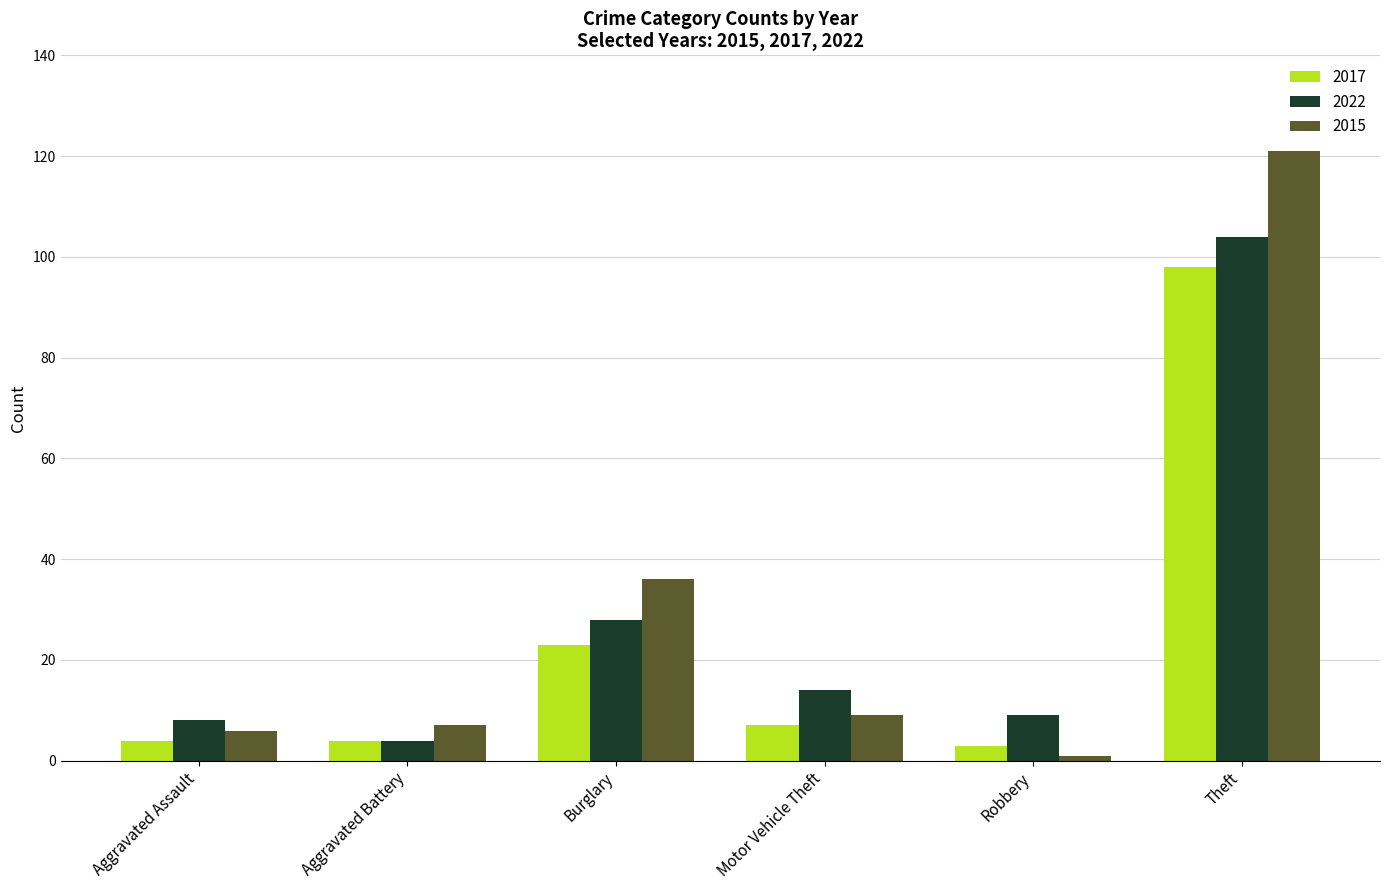

What is the label of the 3rd bar from the left?

Burglary